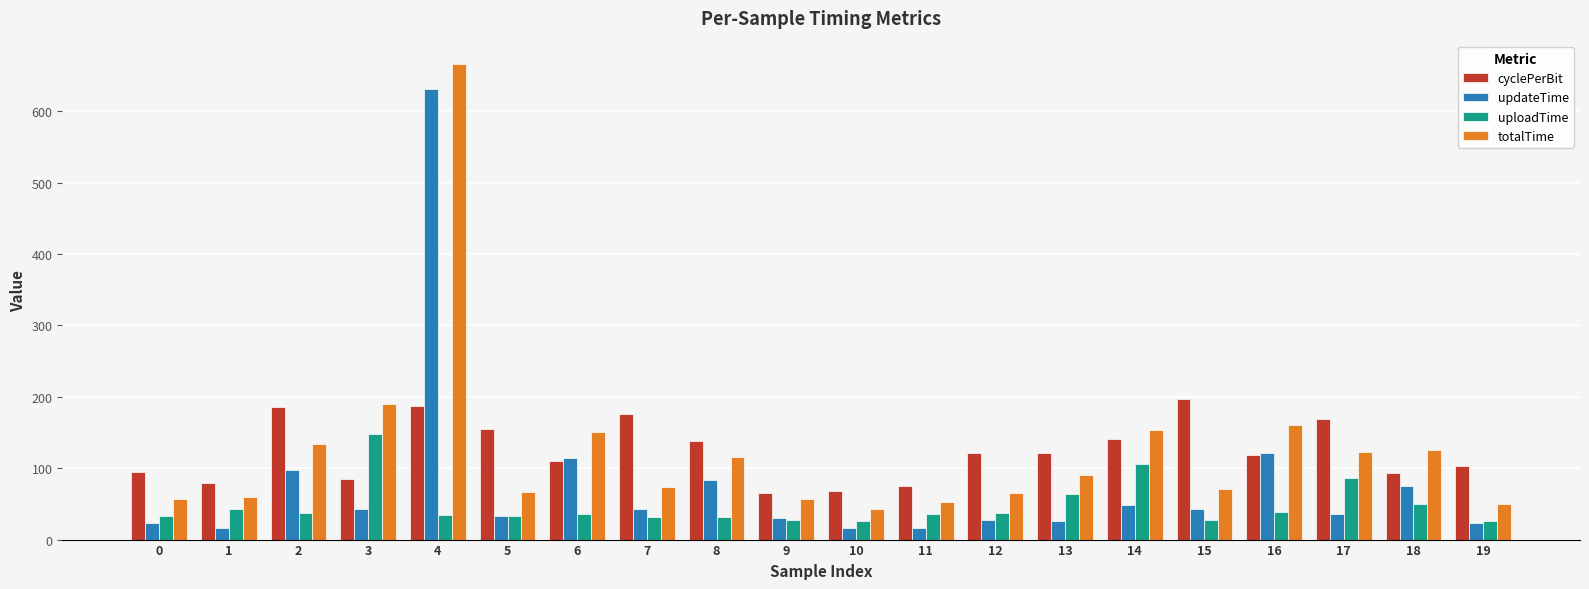

Is the value of totalTime at 8 greater than the value of updateTime at 9?

Yes